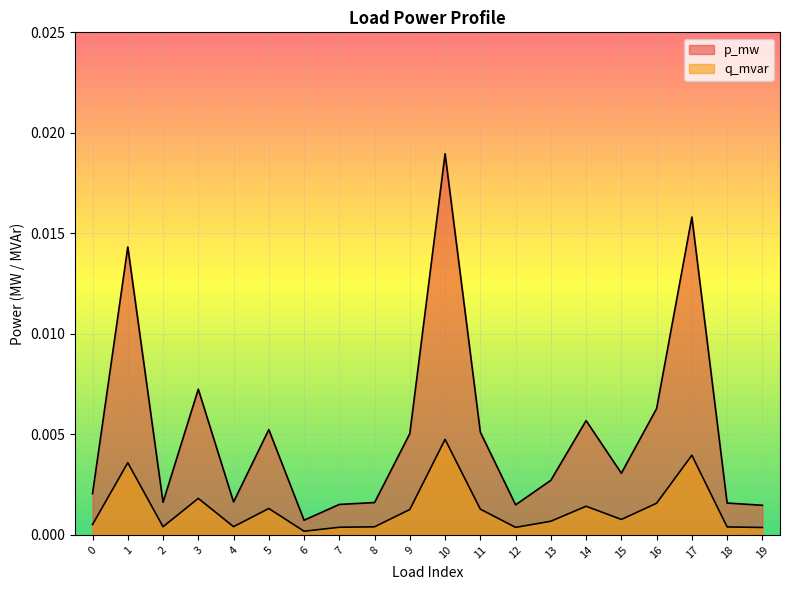

True or false: p_mw and q_mvar cross at least once.

False